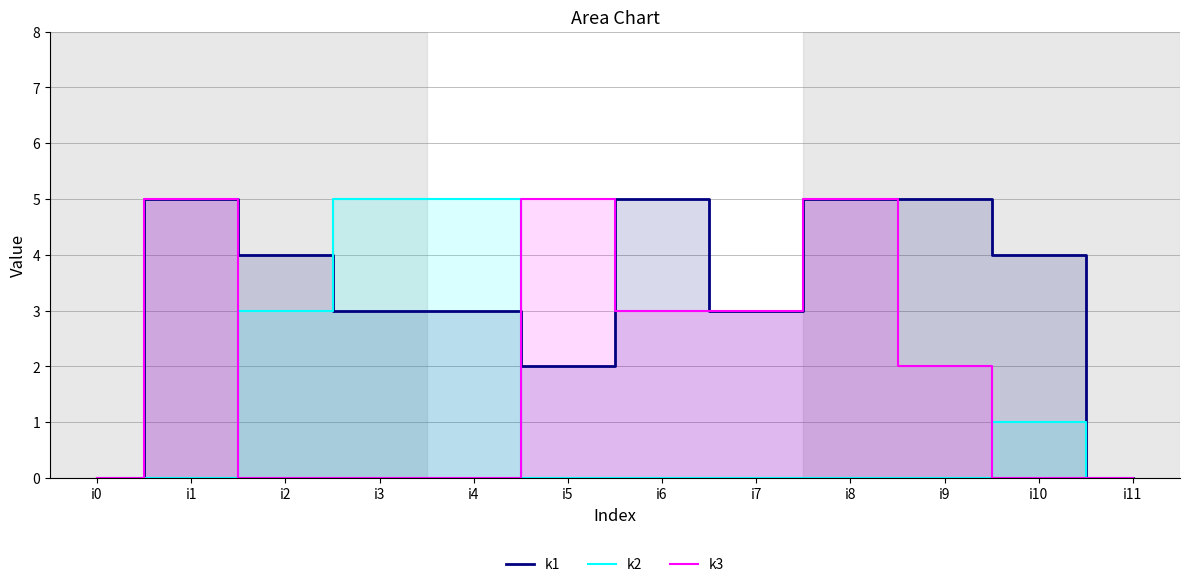

At which category is the sum across all series the highest?

i1